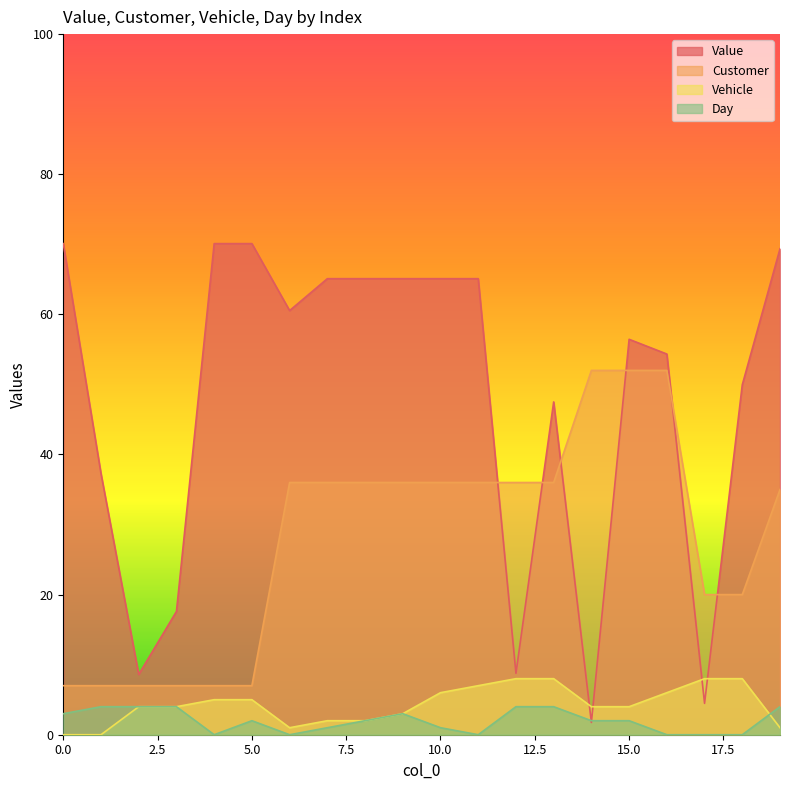

At which label is Day closest to 2?

5